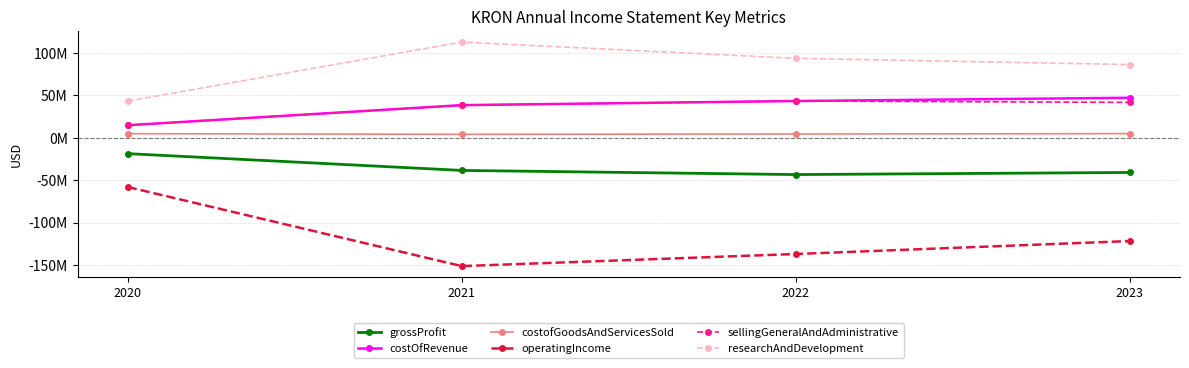

Reading right to left, transcribe all the data shown in this chart.

grossProfit: -40915000	-43400000	-38498000	-18705000
costOfRevenue: 47203000	43400000	38498000	14815000
costofGoodsAndServicesSold: 4916000	4463000	4081000	4866000
operatingIncome: -121830000	-137115000	-151398000	-58044000
sellingGeneralAndAdministrative: 41739000	43400000	38495000	14794000
researchAndDevelopment: 86379000	93715000	112903000	43250000